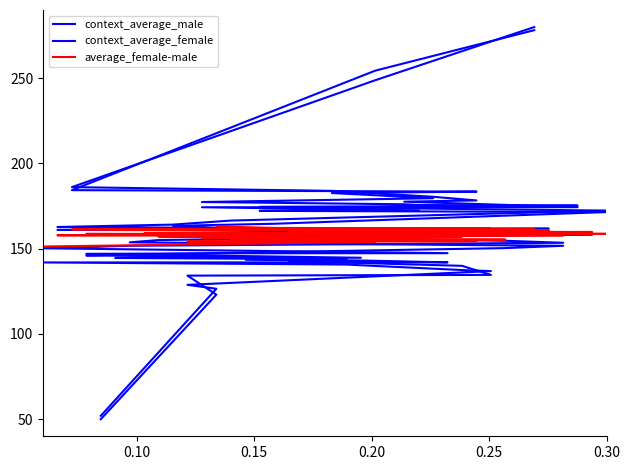

Reading right to left, extract all data points from this chart.

context_average_male: 278.2	254.4	184.3	183.5	182.7	179.6	177.4	176.1	175.6	175.3	174.6	172.4	166.5	164.1	162.7	162.0	161.9	161.6	160.6	159.8	158.2	158.1	157.5	154.7	153.5	151.7	150.3	147.4	147.3	147.0	144.7	144.6	143.8	143.0	142.6	140.0	134.7	134.2	123.1	50.0
context_average_female: 280.0	248.8	186.1	183.9	180.5	178.3	177.6	174.4	174.3	172.5	172.2	171.5	164.6	163.4	161.8	161.8	161.0	160.9	159.9	159.8	158.6	158.5	155.1	153.7	151.7	150.4	146.4	146.1	144.7	143.8	143.8	143.1	142.0	141.9	140.7	137.5	136.9	128.8	126.5	52.0
average_female-male: 163.1	162.2	161.8	161.7	161.6	161.6	161.5	161.4	161.4	161.1	160.9	160.8	160.4	160.3	160.1	159.8	159.7	158.9	158.9	158.7	158.7	158.7	158.0	157.9	157.8	157.6	157.2	157.1	157.1	156.5	156.5	156.5	156.0	155.3	154.9	154.5	154.2	154.2	154.0	151.3